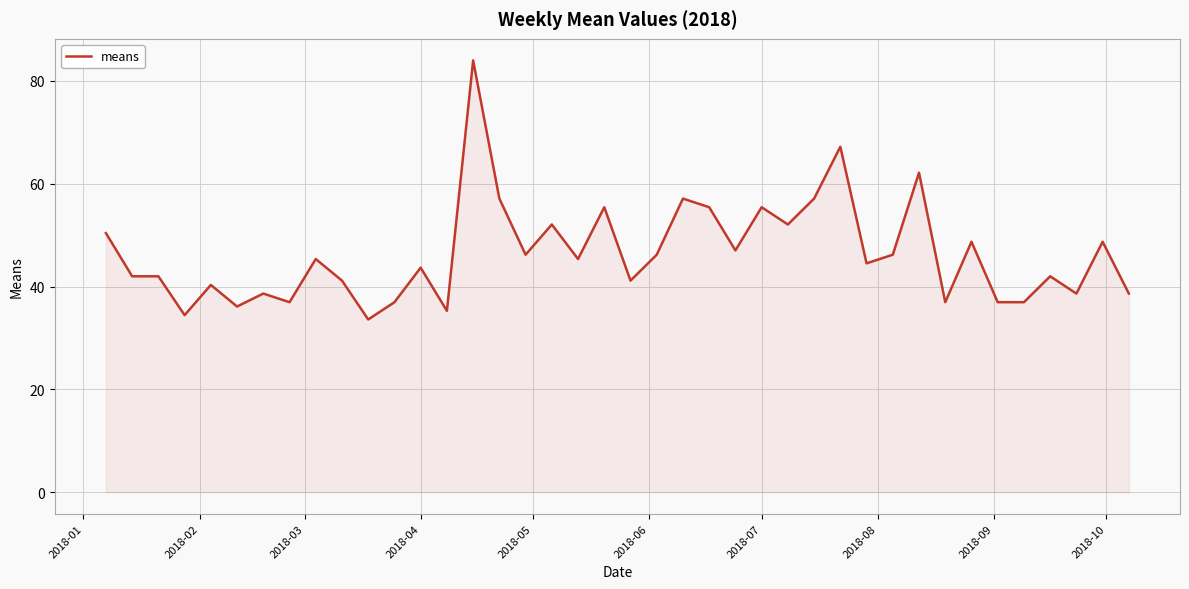

Does the chart have visible grid lines?

Yes